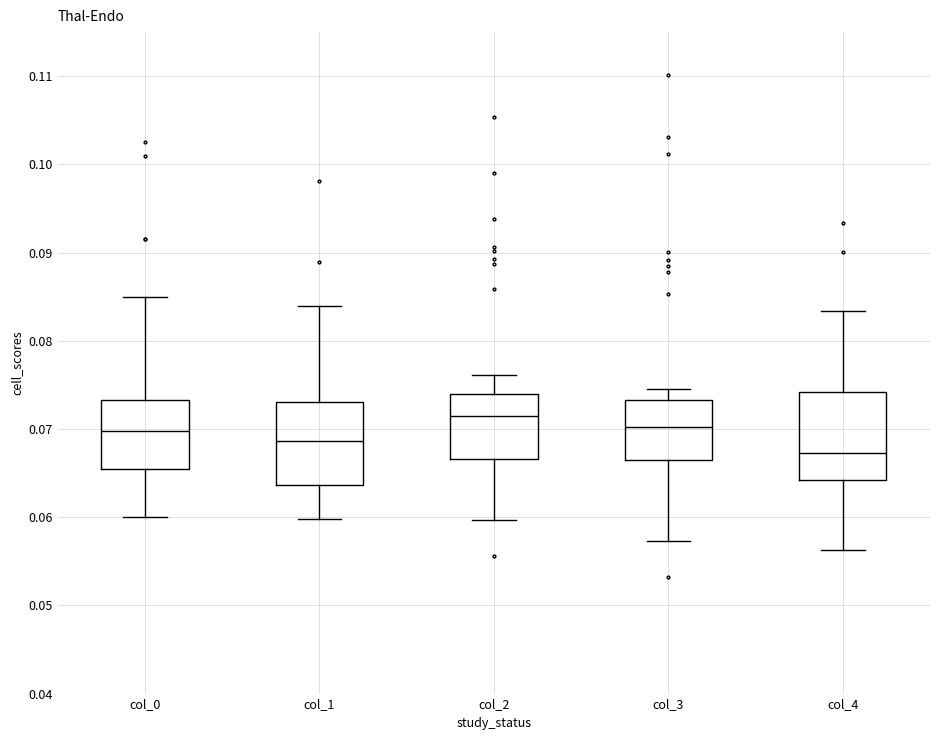

Which box's median line is the lowest?

col_4